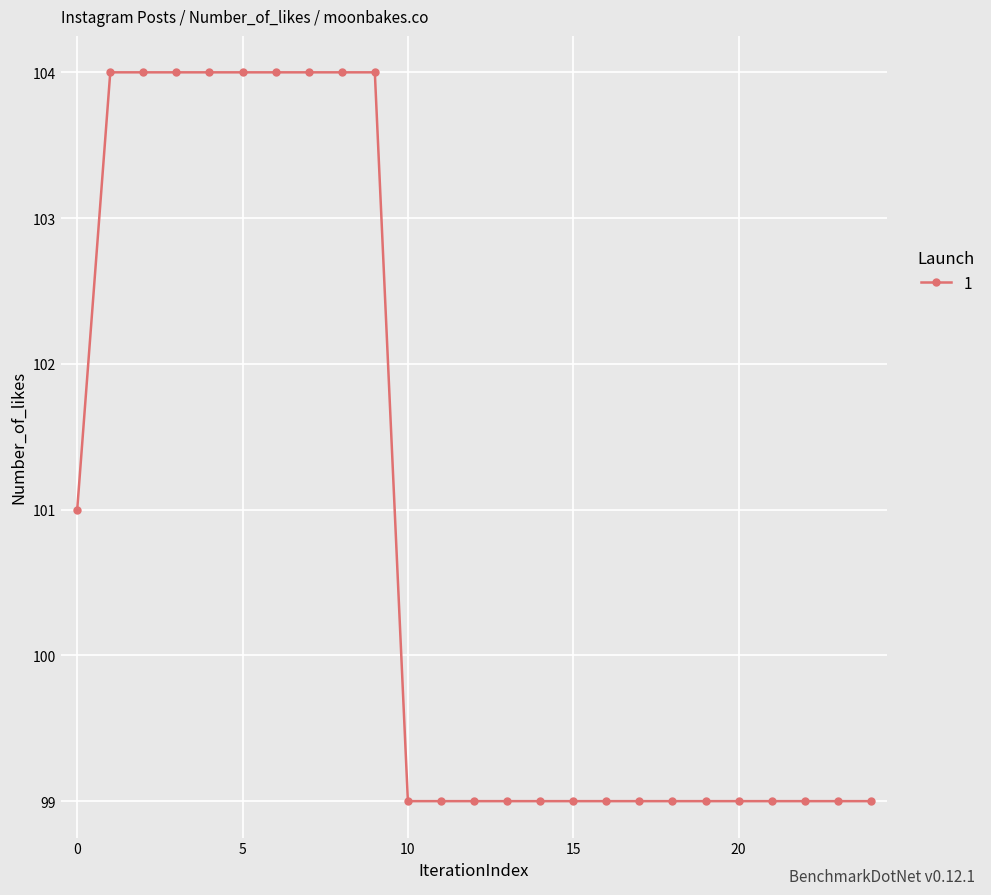

How many lines are shown in the chart?

1